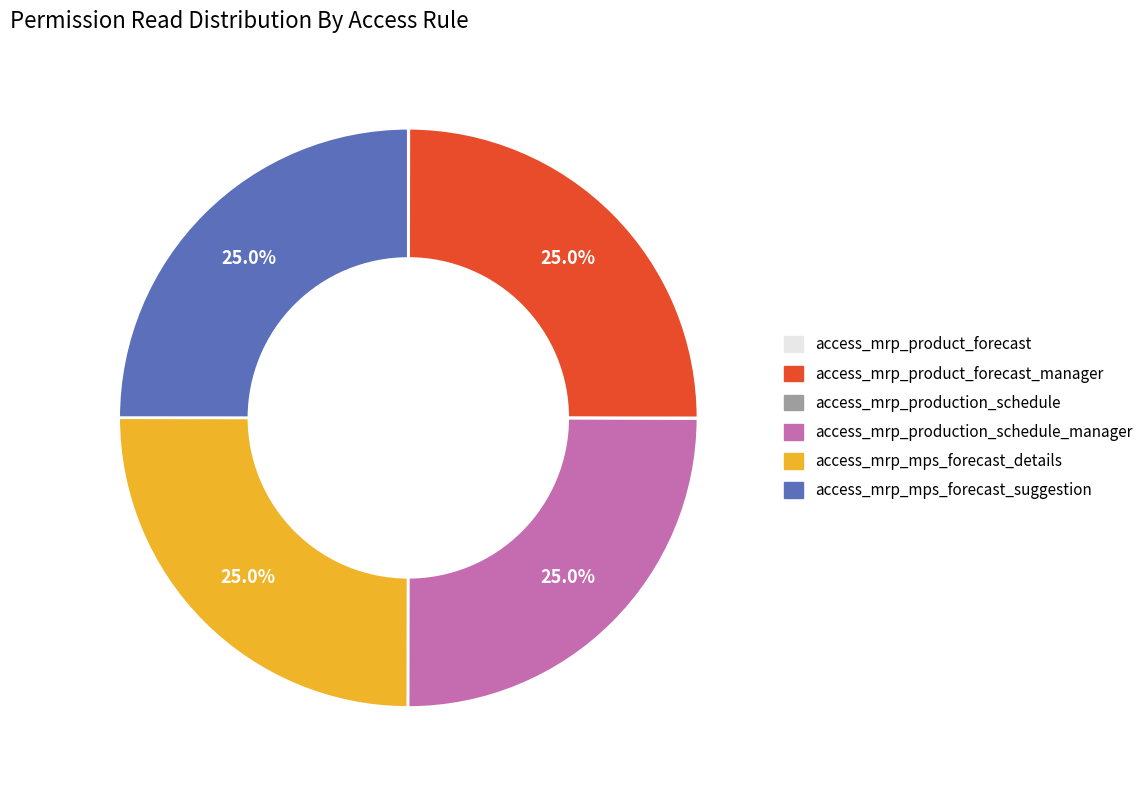

Is access_mrp_mps_forecast_details the majority of the pie?

No